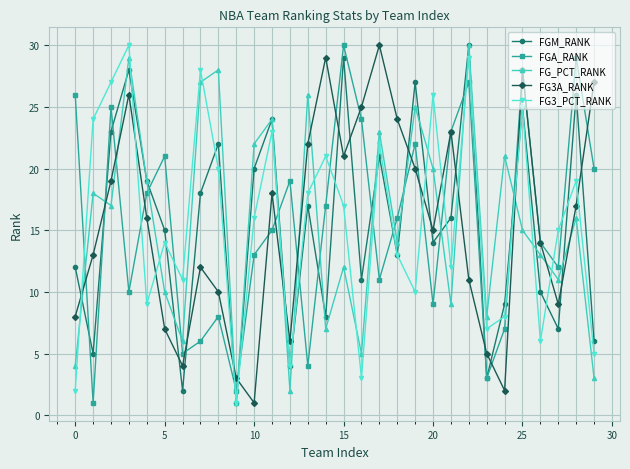

What is the maximum value for FGM_RANK?

30